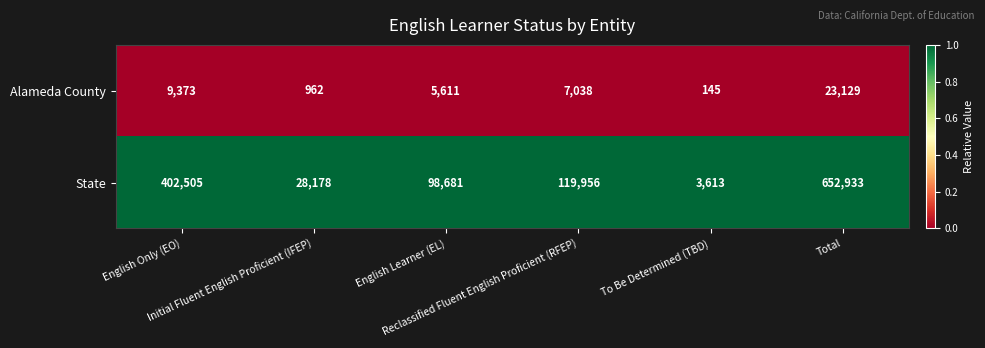

What is the difference between the highest and lowest values at English Only (EO)?

393132